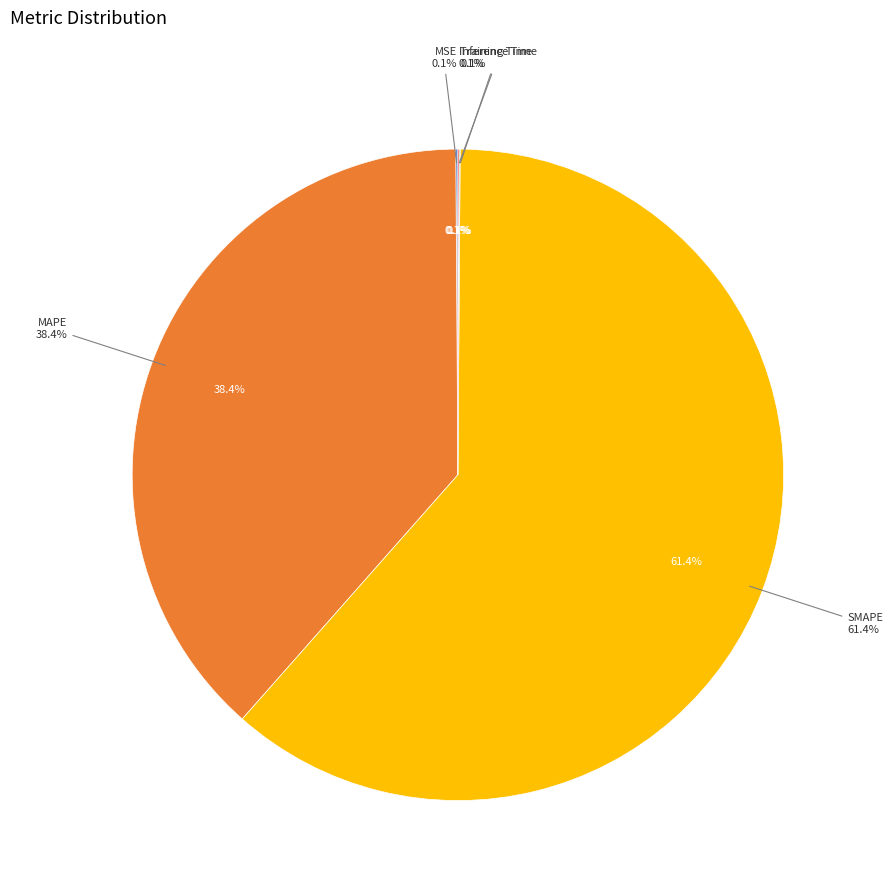

How many slices are in this pie chart?

5